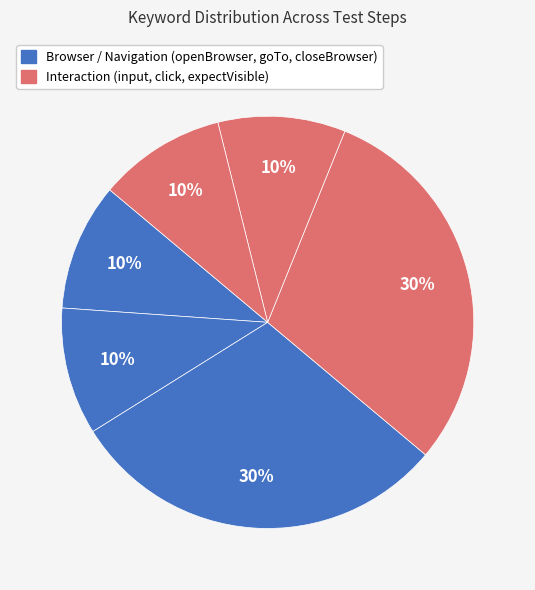

To the nearest percent, what is the average slice percentage?

17%